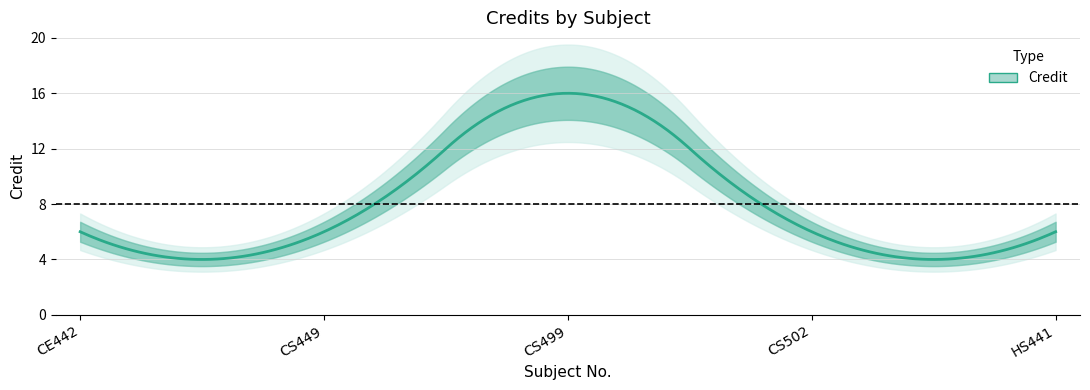

True or false: the data shows 2 at CS502.

False